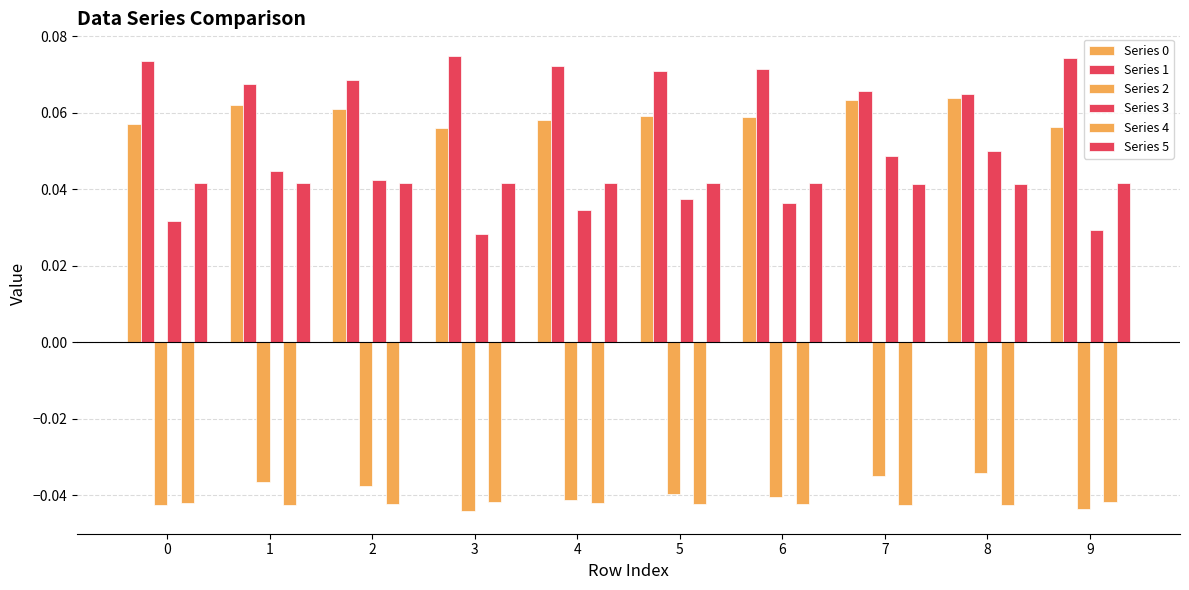

What is the maximum value shown in the chart?

0.1